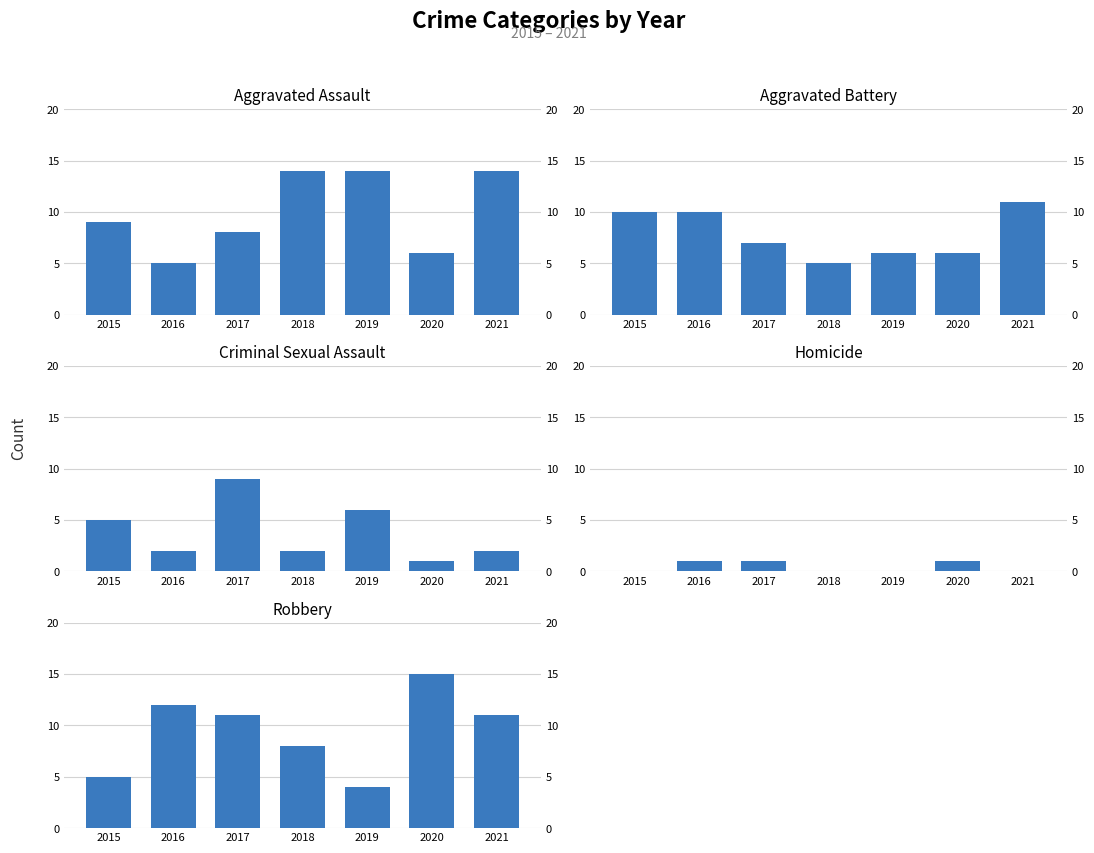

List the series in order of their peak value, highest first.

Robbery, Aggravated Assault, Aggravated Battery, Criminal Sexual Assault, Homicide